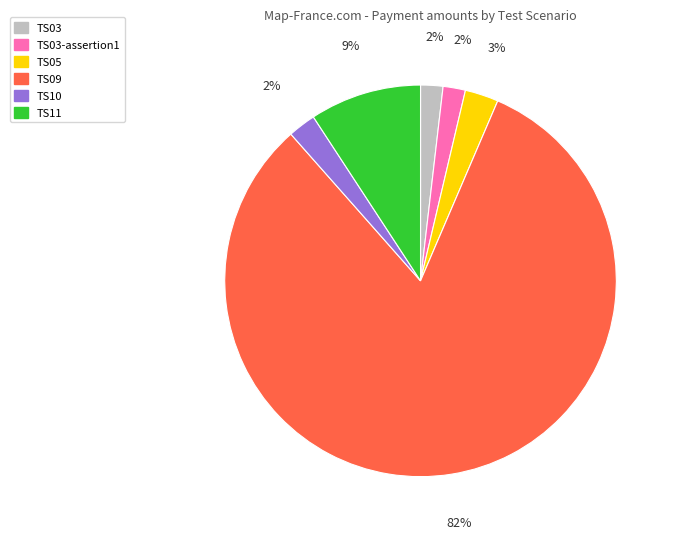

To the nearest percent, what is the difference between the largest and smallest slice percentages?

80%